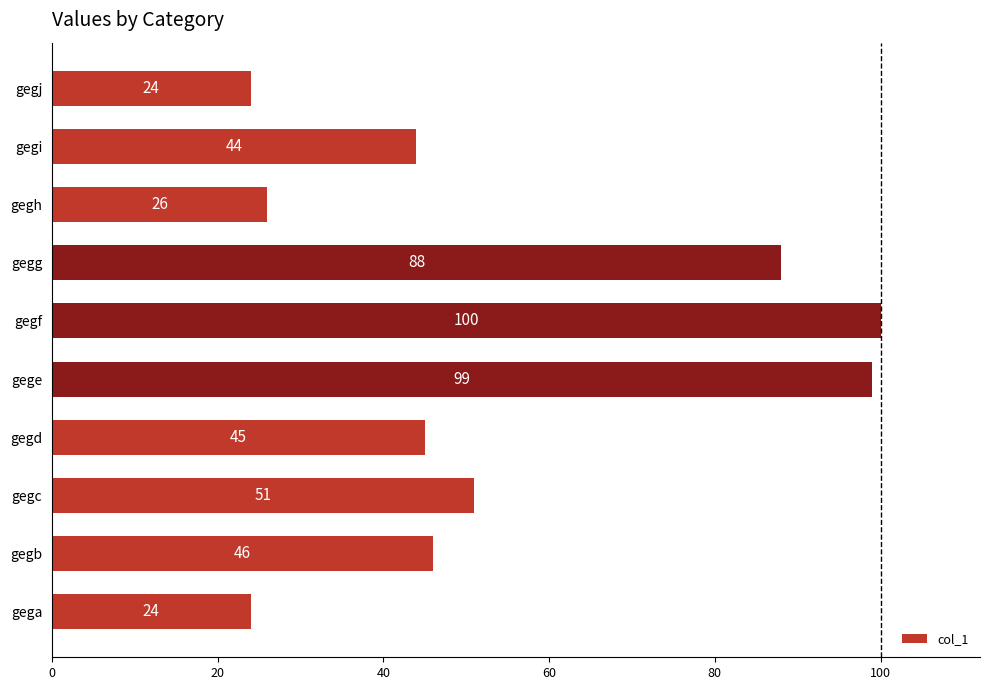

What is the difference between the maximum and minimum values?

76